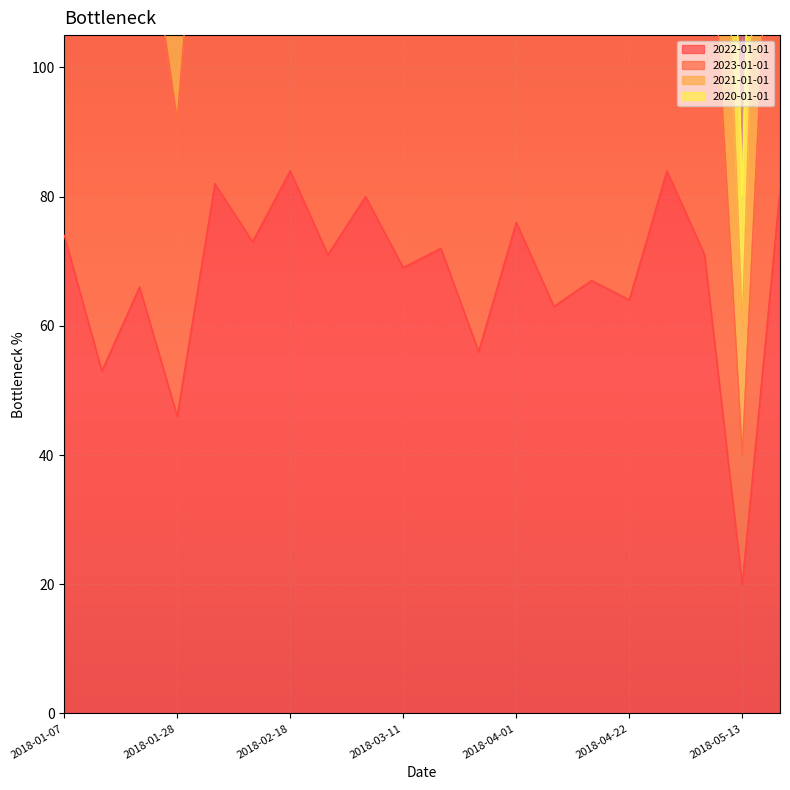

Reading left to right, extract all data points from this chart.

2022-01-01: 2018-01-07=74	2018-01-14=53	2018-01-21=66	2018-01-28=46	2018-02-04=82	2018-02-11=73	2018-02-18=84	2018-02-25=71	2018-03-04=80	2018-03-11=69	2018-03-18=72	2018-03-25=56	2018-04-01=76	2018-04-08=63	2018-04-15=67	2018-04-22=64	2018-04-29=84	2018-05-06=71	2018-05-13=20	2018-05-20=81
2023-01-01: 2018-01-07=148	2018-01-14=106	2018-01-21=132	2018-01-28=92	2018-02-04=164	2018-02-11=146	2018-02-18=168	2018-02-25=142	2018-03-04=160	2018-03-11=138	2018-03-18=144	2018-03-25=112	2018-04-01=152	2018-04-08=126	2018-04-15=134	2018-04-22=128	2018-04-29=168	2018-05-06=142	2018-05-13=40	2018-05-20=162
2021-01-01: 2018-01-07=296	2018-01-14=212	2018-01-21=264	2018-01-28=184	2018-02-04=328	2018-02-11=292	2018-02-18=336	2018-02-25=284	2018-03-04=320	2018-03-11=276	2018-03-18=288	2018-03-25=224	2018-04-01=304	2018-04-08=252	2018-04-15=268	2018-04-22=256	2018-04-29=336	2018-05-06=284	2018-05-13=80	2018-05-20=324
2020-01-01: 2018-01-07=74	2018-01-14=53	2018-01-21=66	2018-01-28=46	2018-02-04=82	2018-02-11=73	2018-02-18=84	2018-02-25=71	2018-03-04=80	2018-03-11=69	2018-03-18=72	2018-03-25=56	2018-04-01=76	2018-04-08=63	2018-04-15=67	2018-04-22=64	2018-04-29=84	2018-05-06=71	2018-05-13=20	2018-05-20=81